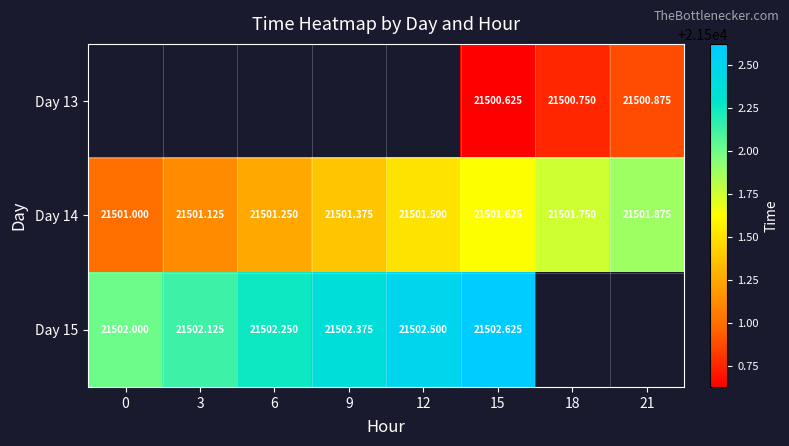

Is the value of Day 13 at 18 greater than the value of Day 15 at 12?

No